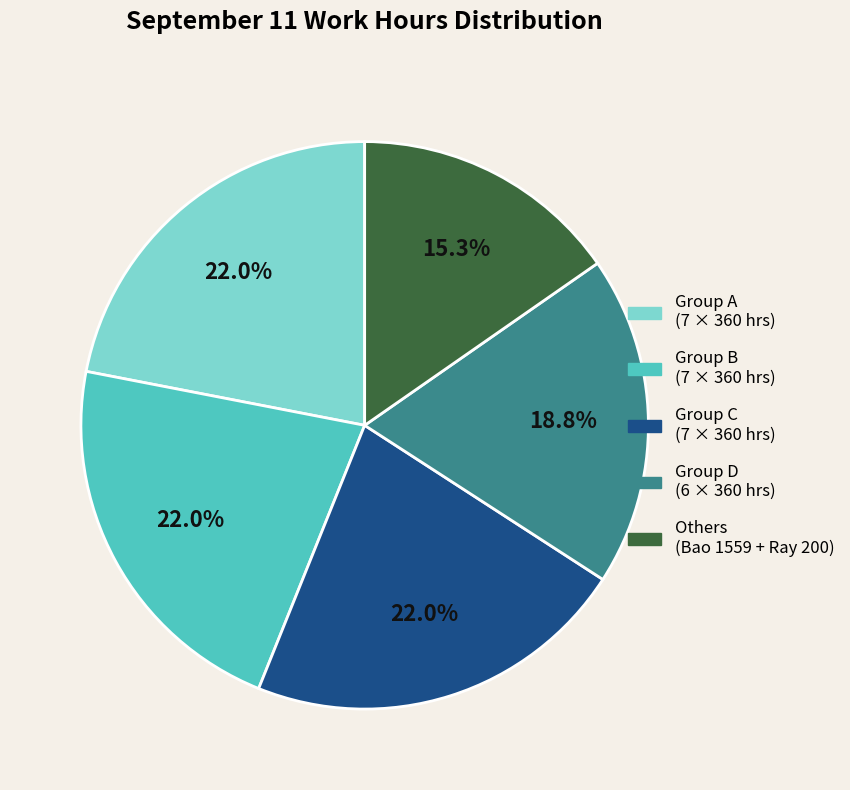

Is there any slice that represents more than half of the pie?

No